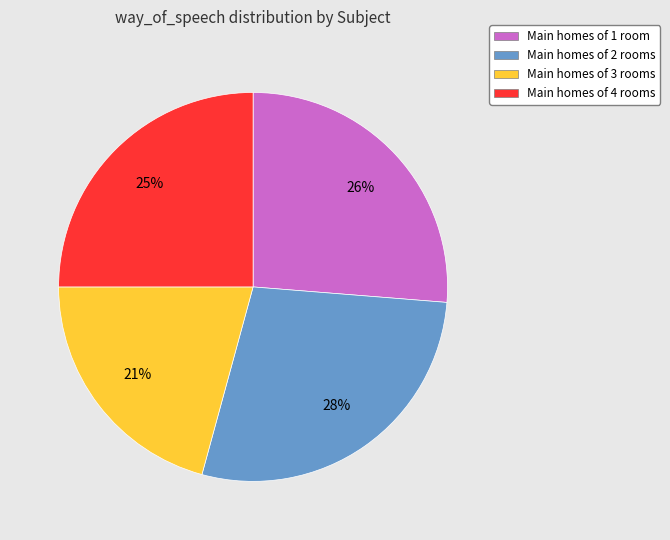

To the nearest percent, what is the difference between the largest and smallest slice percentages?

7%